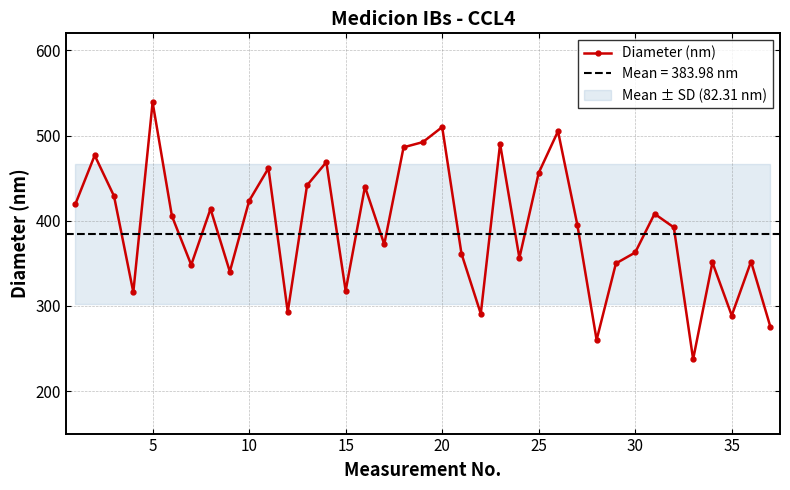

True or false: Diameter (nm) has more than 2 interior local peaks.

True